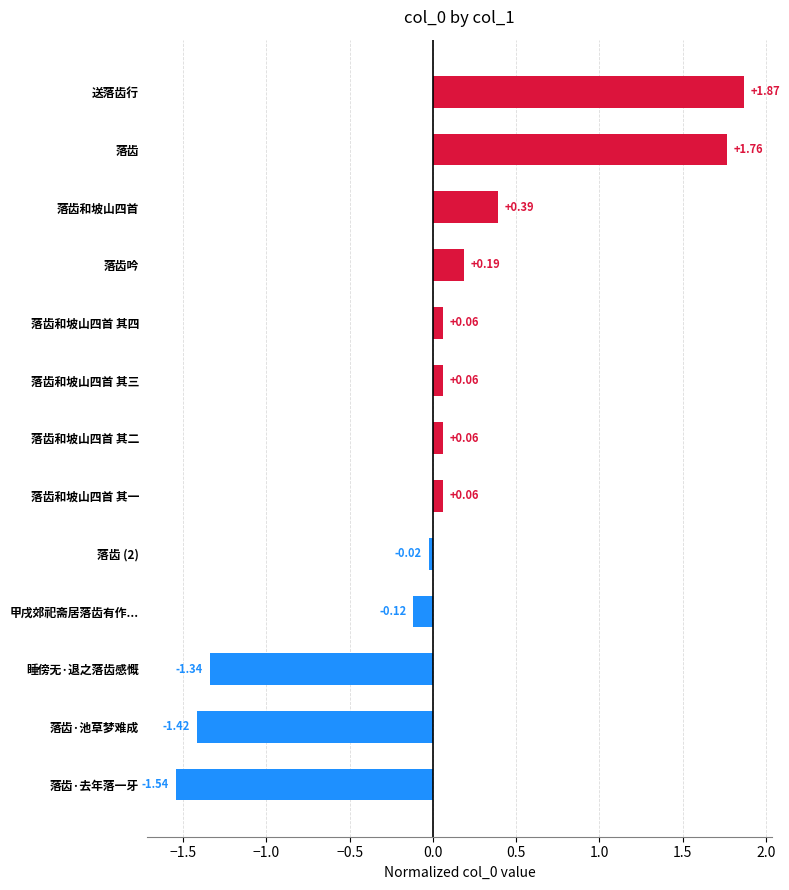

Which category has the highest value across all series?

送落齿行